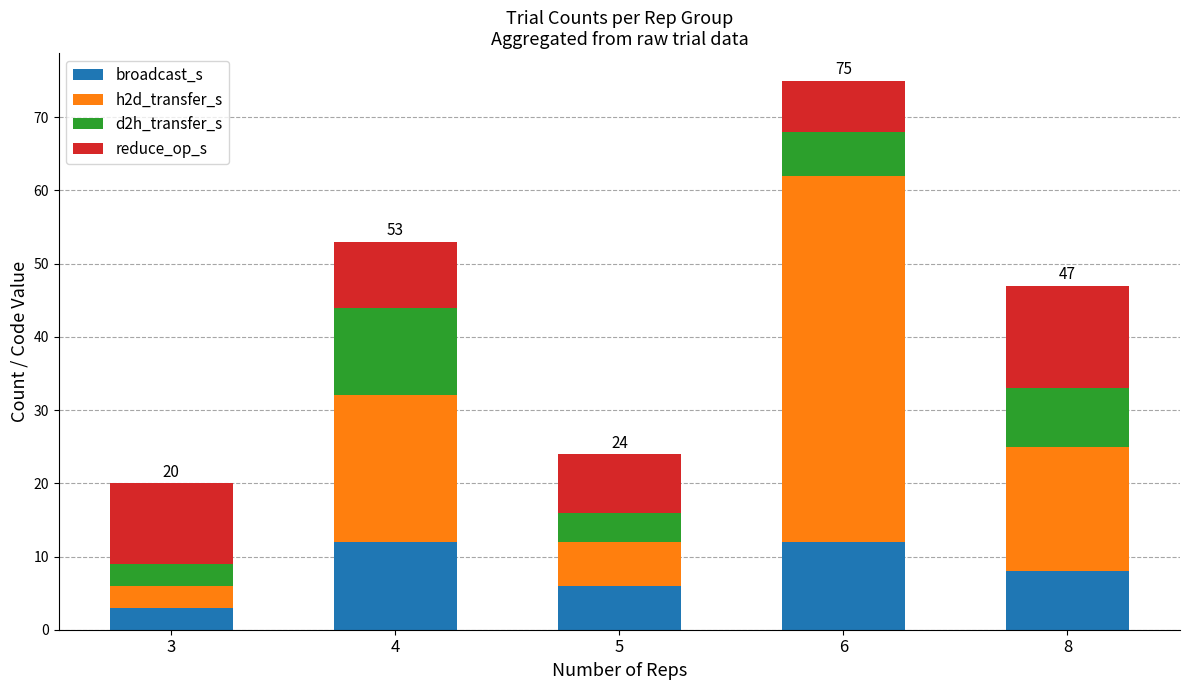

The broadcast_s series shows 16 at 6. True or false?

False